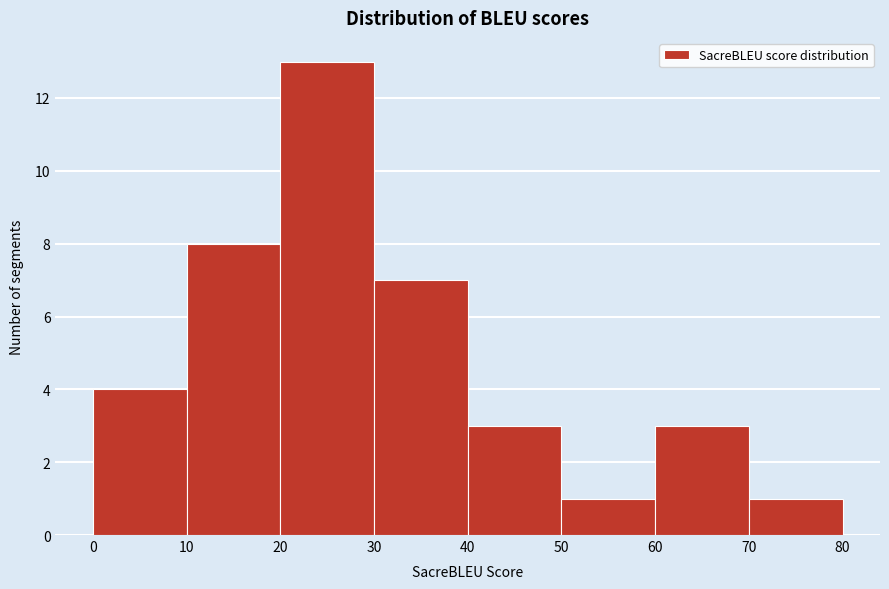

Which range on the x-axis has the tallest bar?

20 to 30